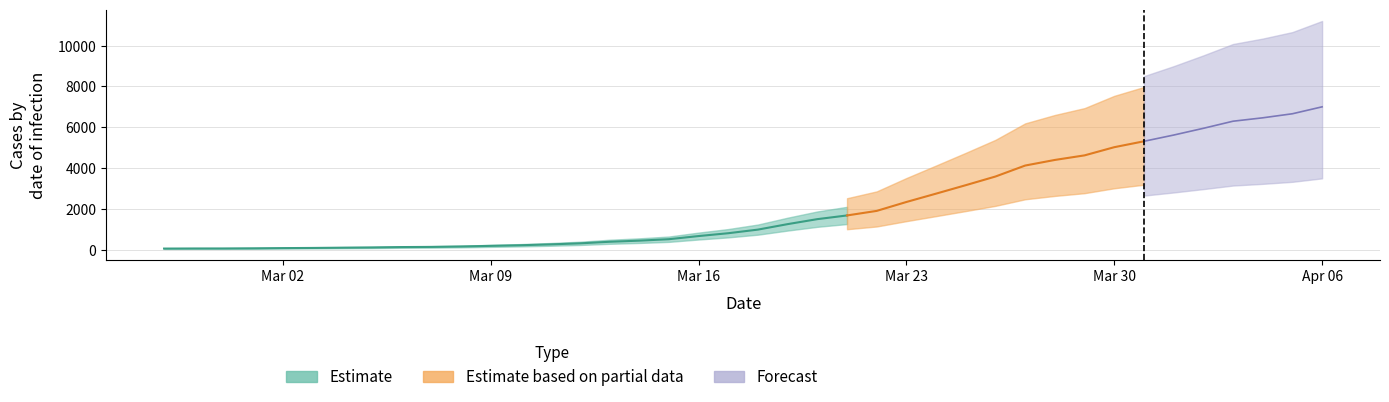

How many data points are less than 993?

20